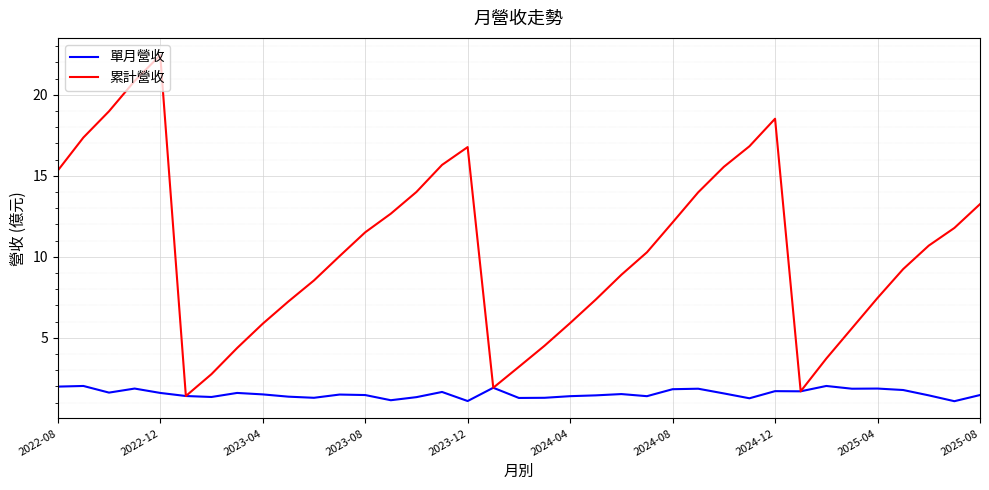

Which series has the largest total across all categories?

累計營收